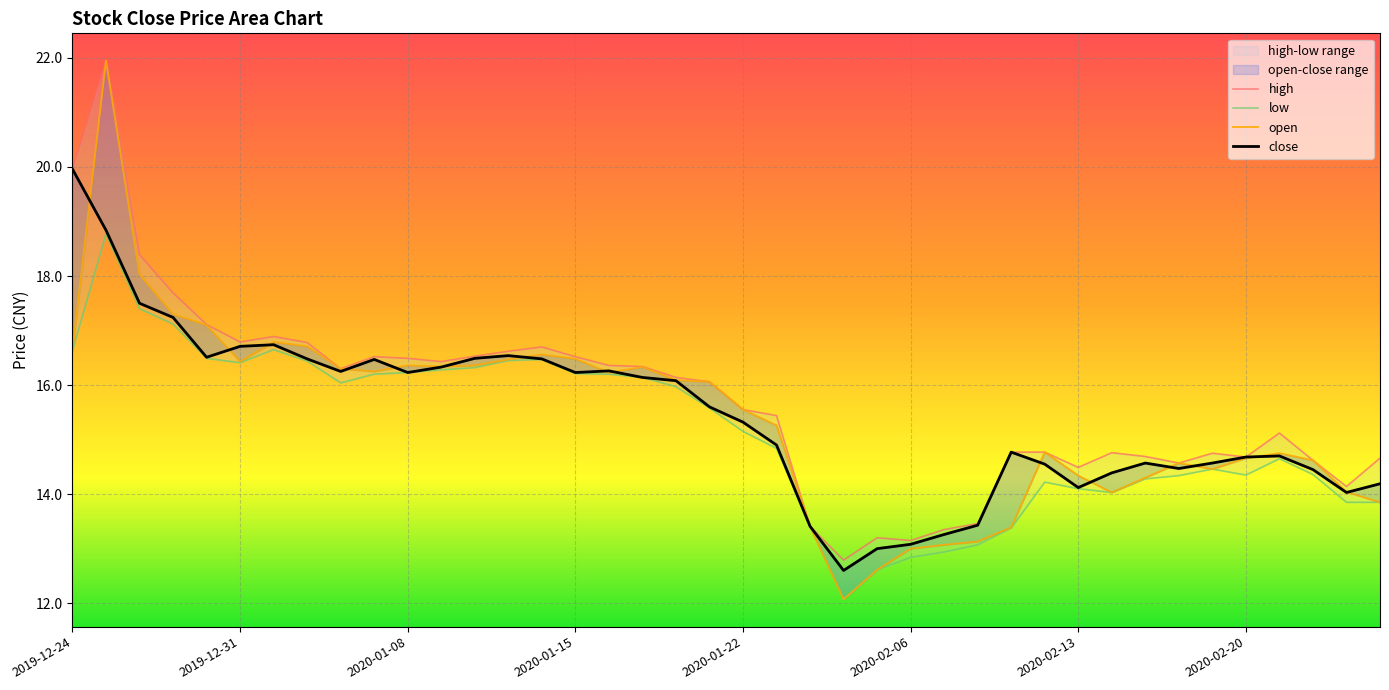

True or false: close and low intersect in this chart.

False